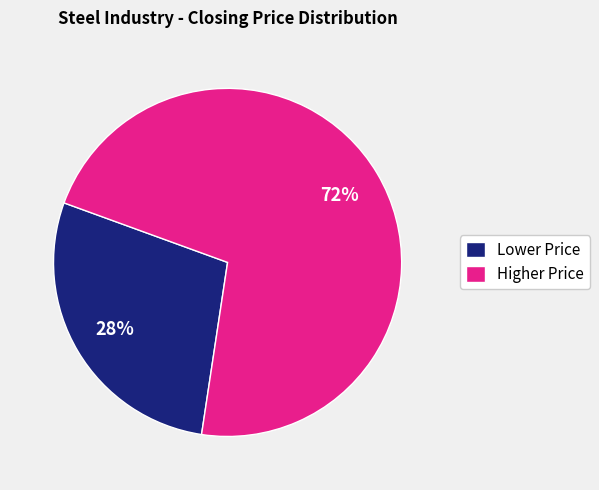

Rank the categories by value from lowest to highest.

Lower Price, Higher Price